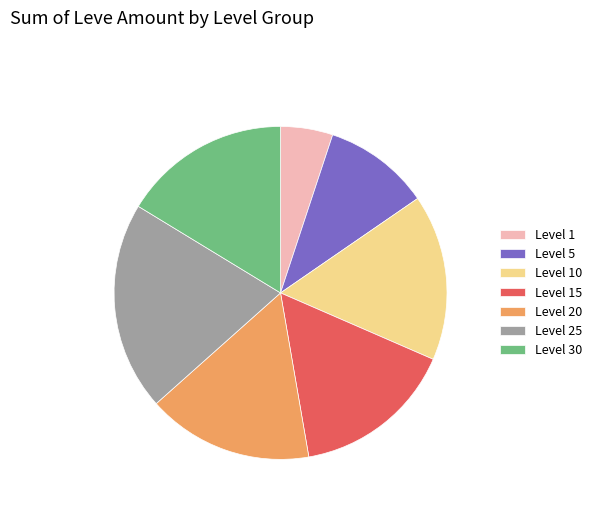

Is there any slice that represents more than half of the pie?

No